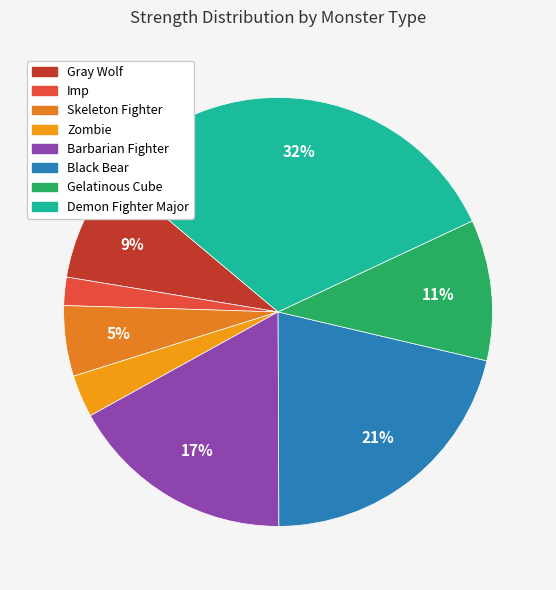

Does Gelatinous Cube account for over 50% of the chart?

No